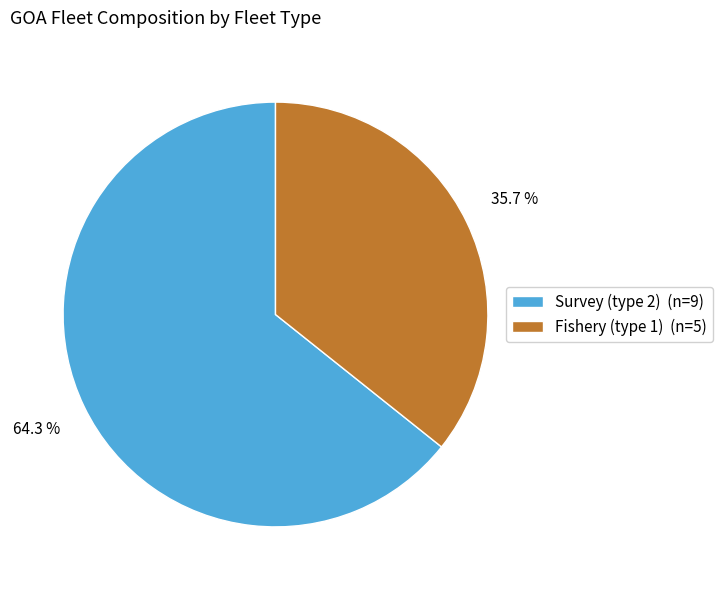

What is the largest slice in the pie chart?

Survey (type 2)